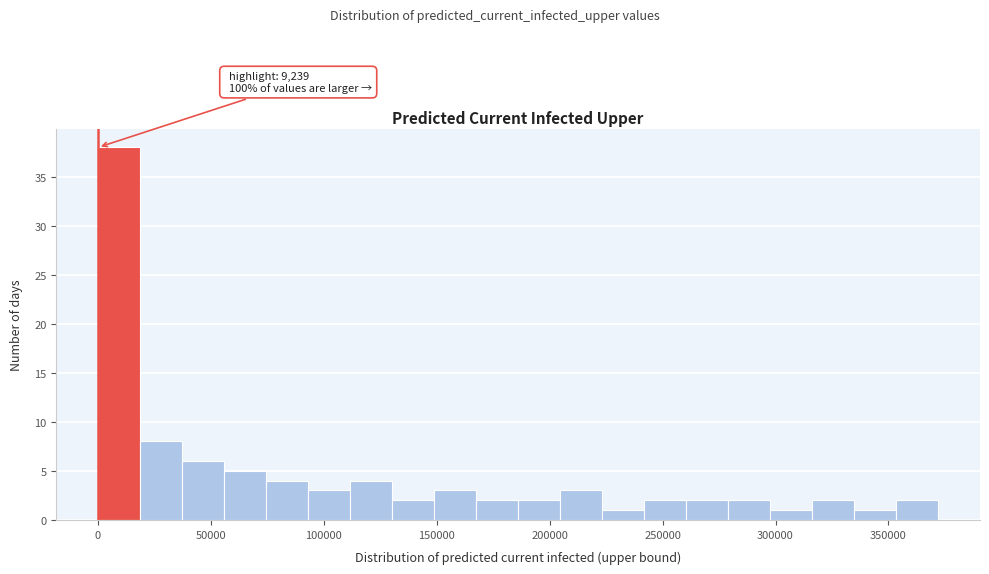

Read against the x-axis, roughly where is the centre of the tallest bar?

10000